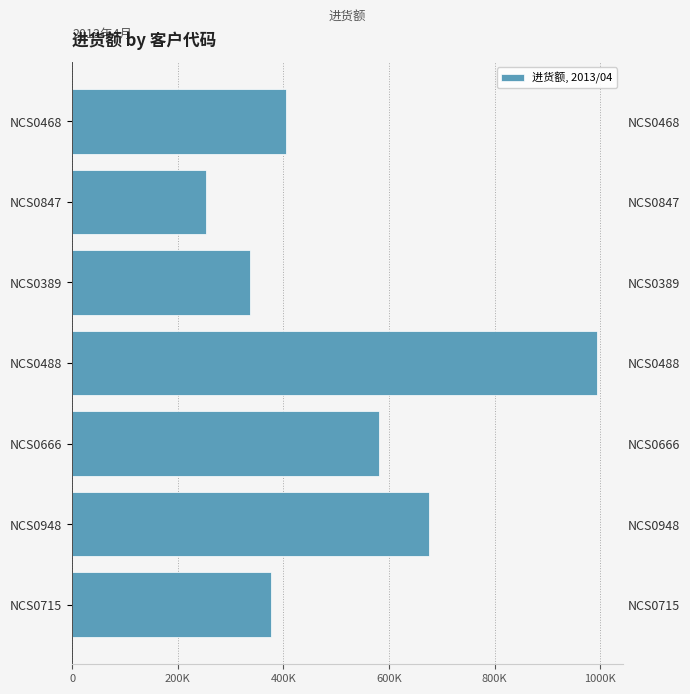

What is the change in value from NCS0488 to NCS0389?

-655154